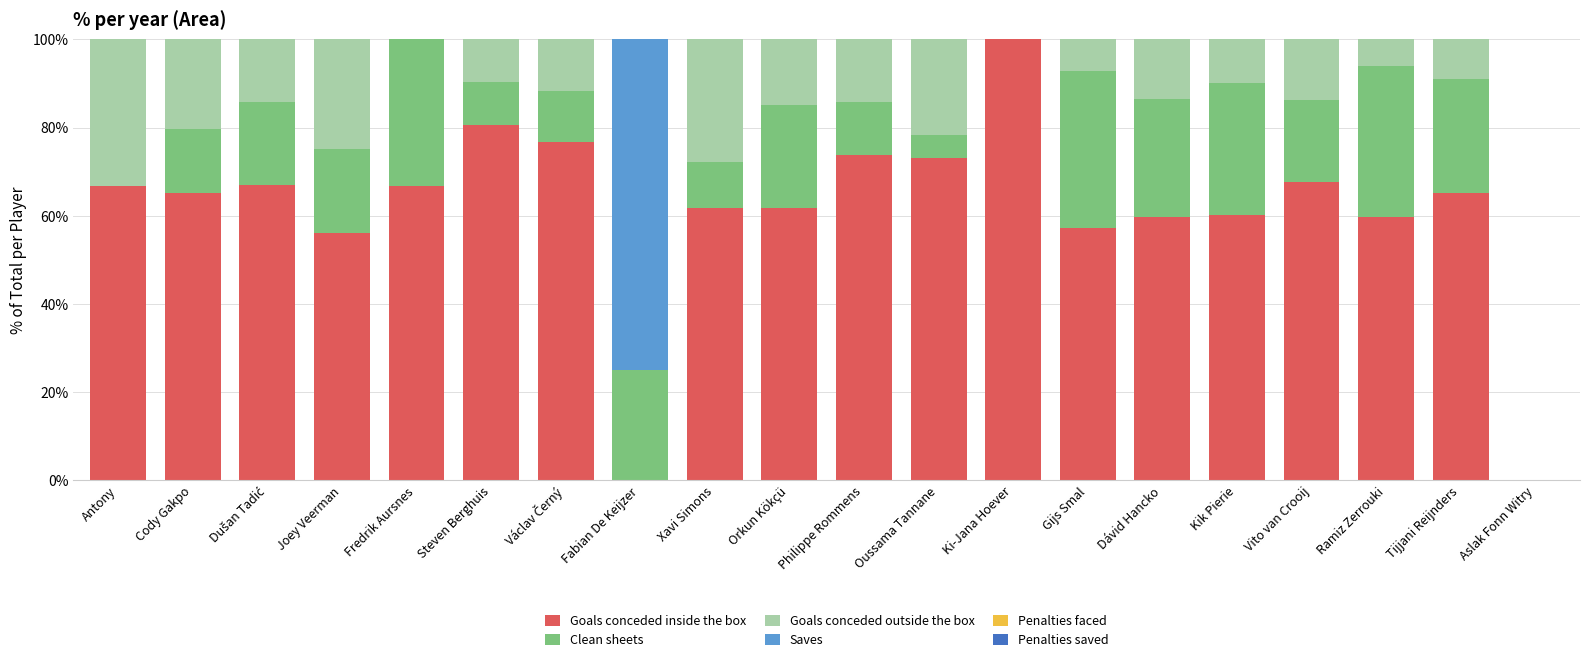

Read the Goals conceded inside the box value at Oussama Tannane.

73.0